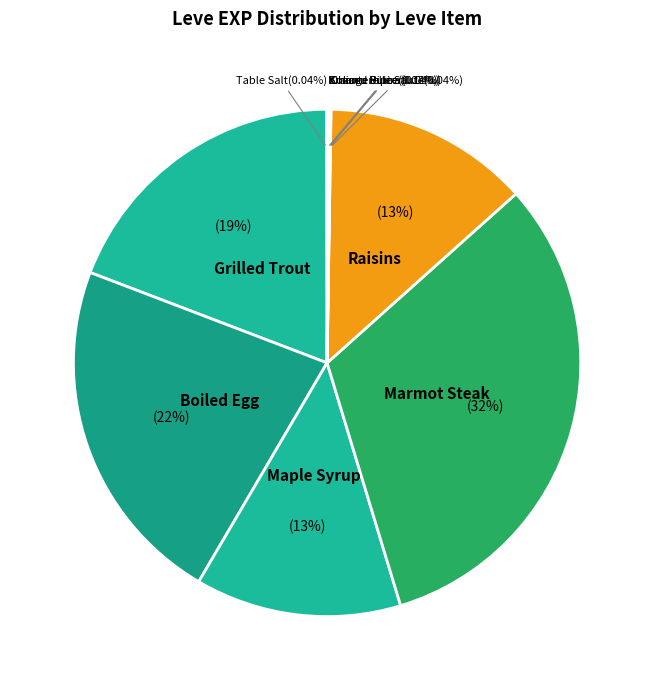

To the nearest percent, what is the average slice percentage?

10%